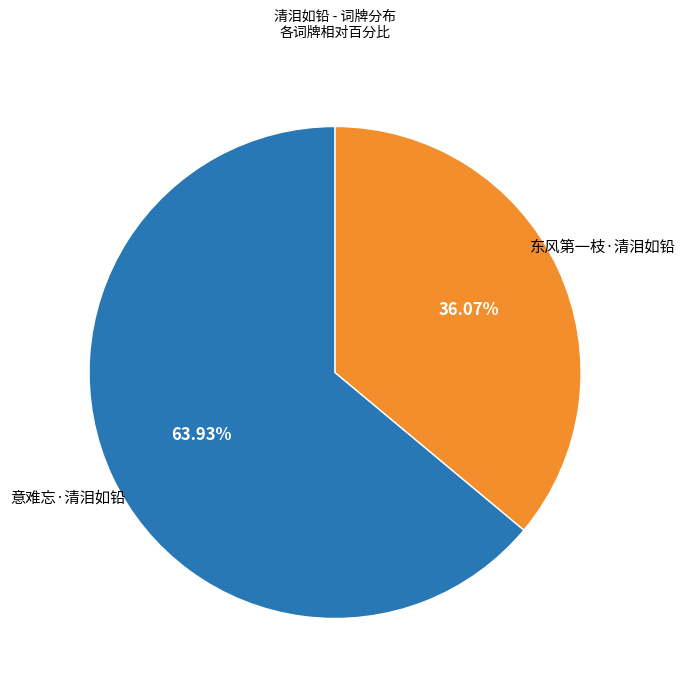

Is there any slice that represents more than half of the pie?

Yes